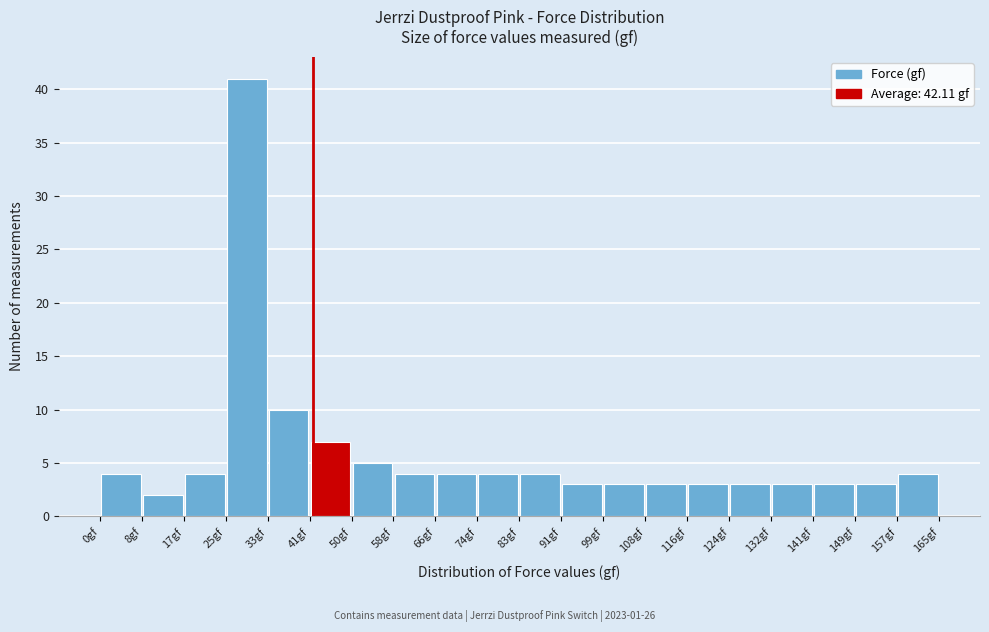

Reading left to right, list every bar in this chart as the range it spans on the x-axis followed by its height. Neither the bar edges nor the heights are printed on the chart, so give them approximately, as read against the axes.

0 to 8: 4
8 to 17: 2
17 to 25: 4
25 to 33: 41
33 to 41: 10
41 to 50: 7
50 to 58: 5
58 to 66: 4
66 to 74: 4
74 to 83: 4
83 to 91: 4
91 to 99: 3
99 to 108: 3
108 to 116: 3
116 to 124: 3
124 to 132: 3
132 to 141: 3
141 to 149: 3
149 to 157: 3
157 to 165: 4